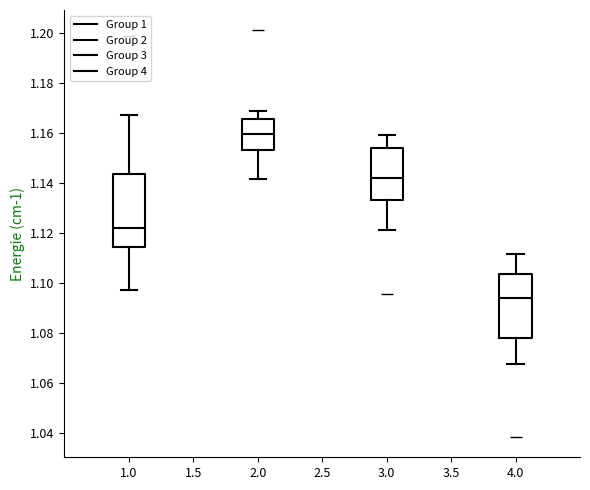

Which box has the lowest median line?

4.0